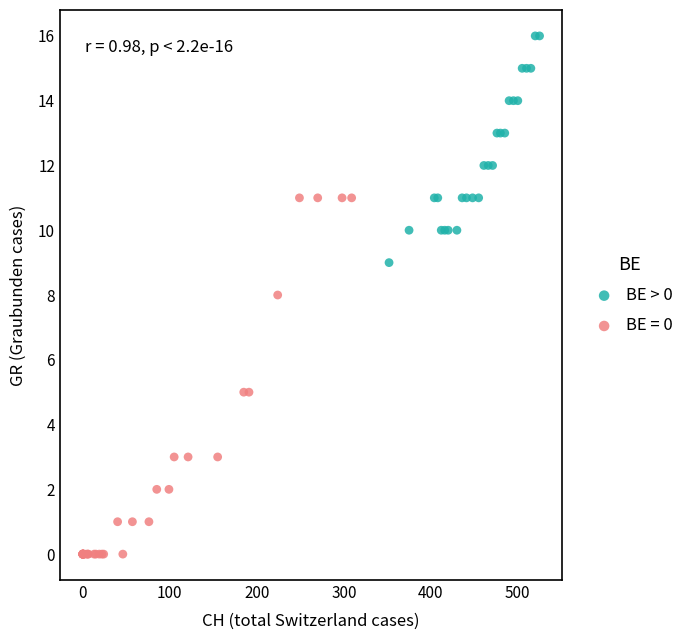

Which series reaches the maximum Y coordinate?

BE > 0